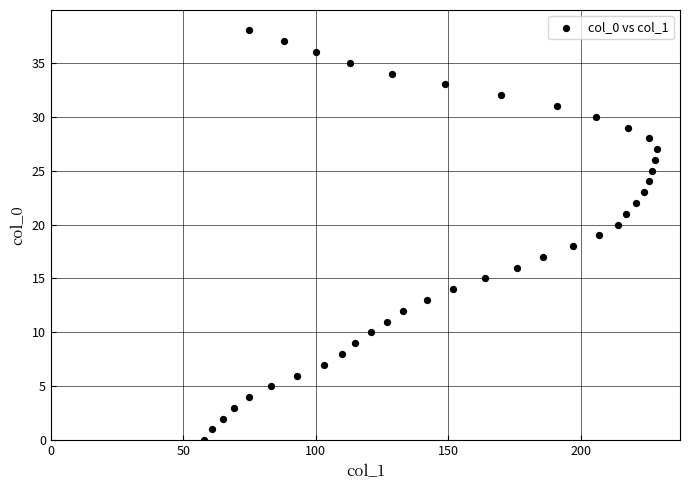

What is the range of Y values (max minus min)?

38